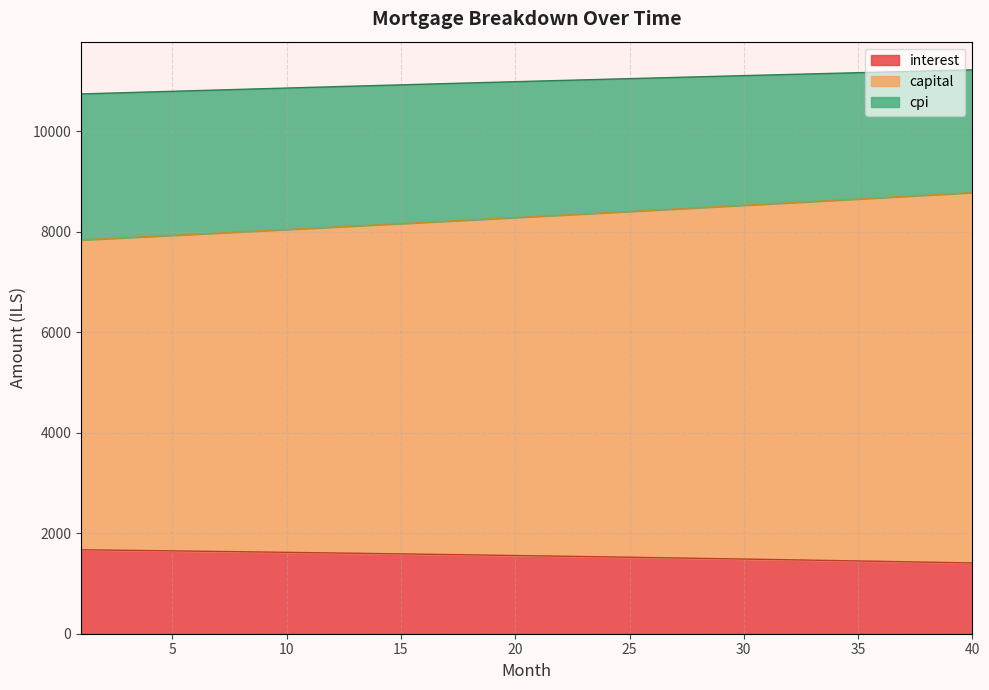

What are all the series names shown in the legend?

interest, capital, cpi